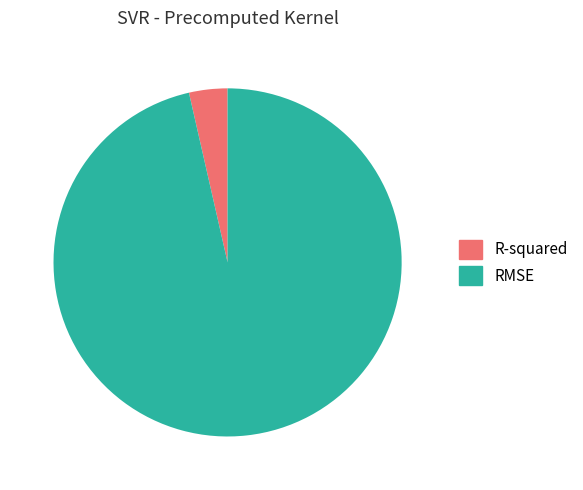

Do R-squared and RMSE together represent more than half of the pie?

Yes